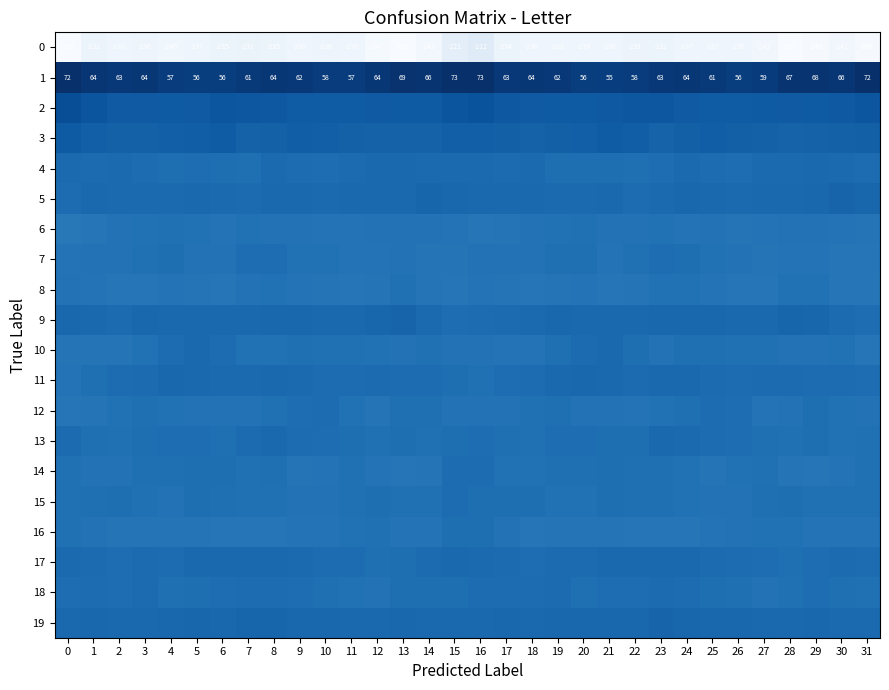

At how many categories does at least one series exceed -105?

32